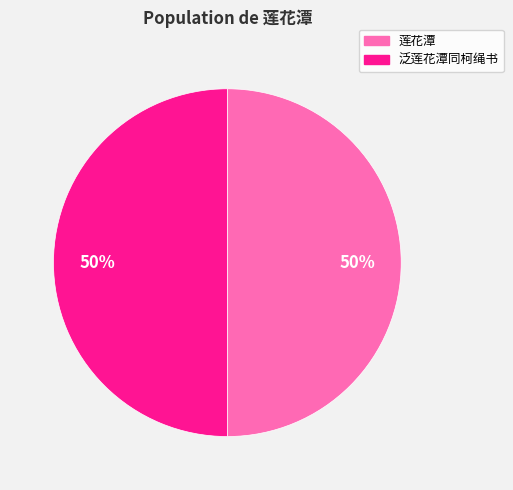

Do 泛莲花潭同柯绳书 and 莲花潭 together represent more than half of the pie?

Yes